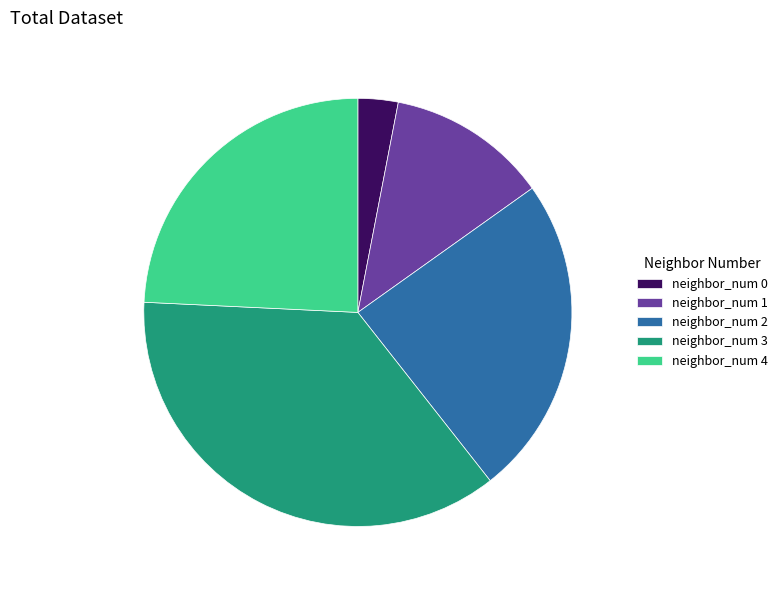

Does any single category account for the majority?

No